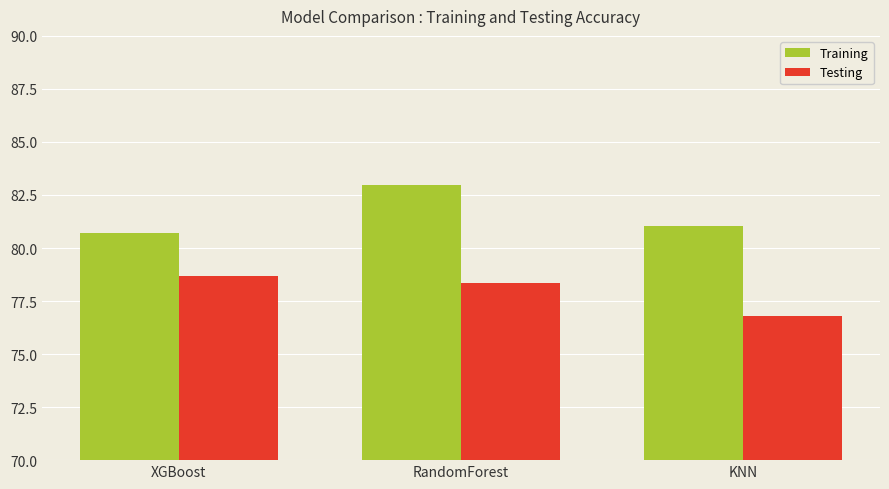

Rank the categories by Training value from lowest to highest.

XGBoost, KNN, RandomForest